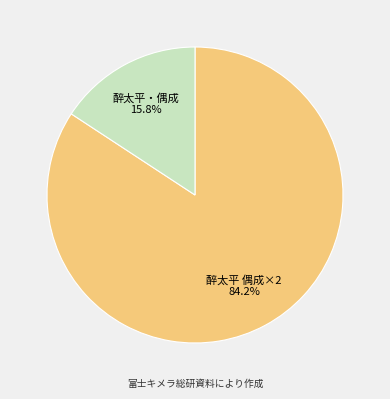

Is there a majority slice in this chart?

Yes